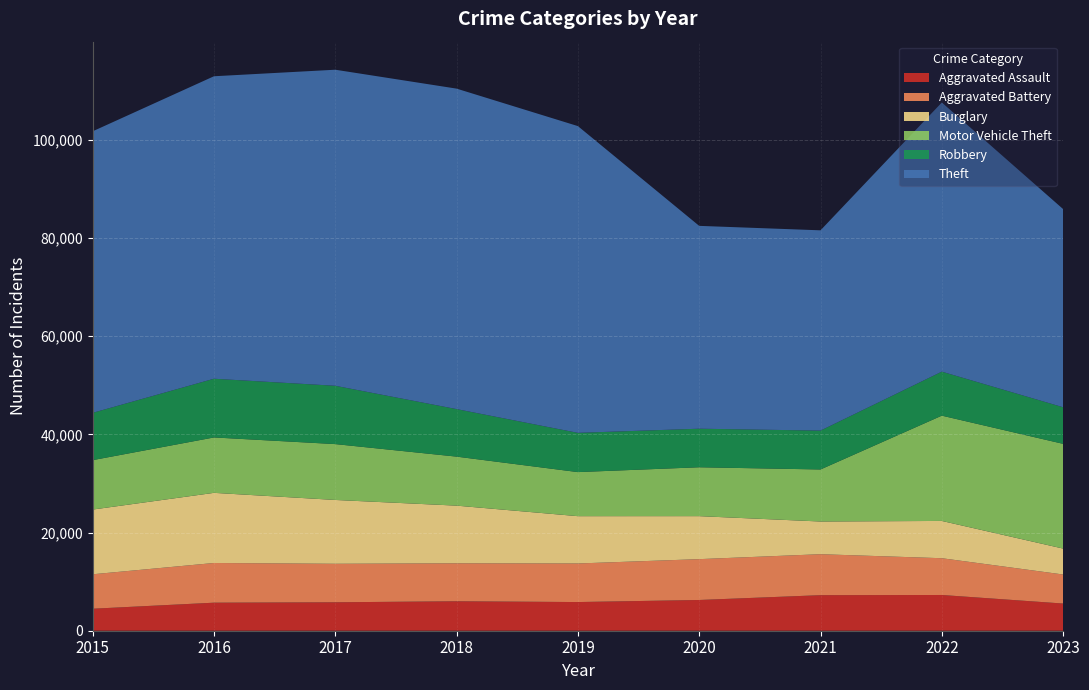

Reading left to right, what are all the values shown in this chart?

Aggravated Assault: 4480	5712	5793	6001	5841	6262	7242	7280	5538
Aggravated Battery: 7018	8086	7845	7734	7857	8320	8347	7492	5916
Burglary: 13184	14289	13001	11747	9638	8758	6659	7593	5278
Motor Vehicle Theft: 10068	11286	11380	9985	8977	9959	10601	21449	21337
Robbery: 9638	11960	11880	9681	7995	7855	7918	8964	7454
Theft: 57350	61621	64386	65287	62492	41322	40801	54830	40371